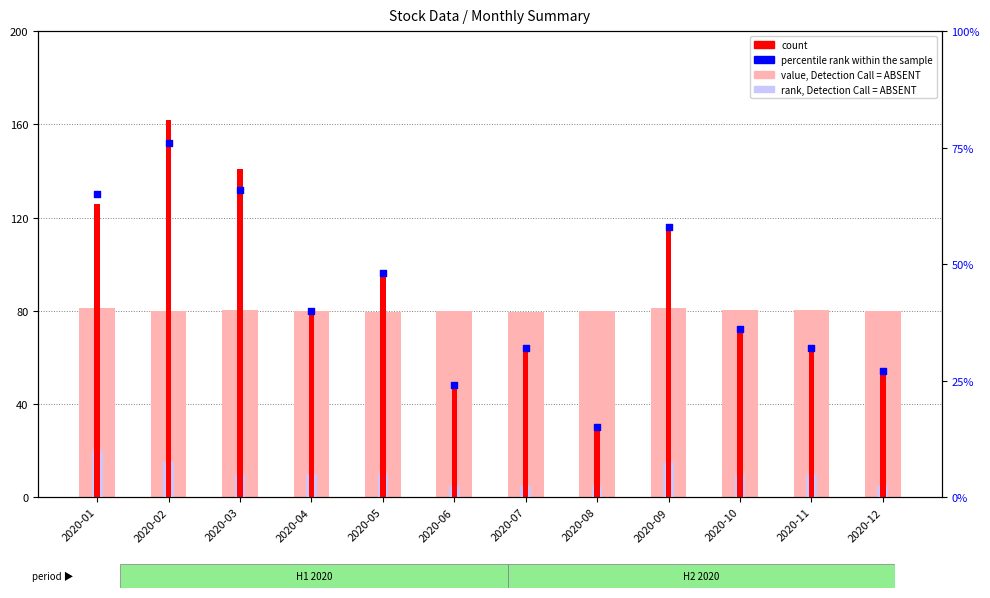

Is the value of count at 2020-03 greater than the value of rank, Detection Call = ABSENT at 2020-12?

Yes